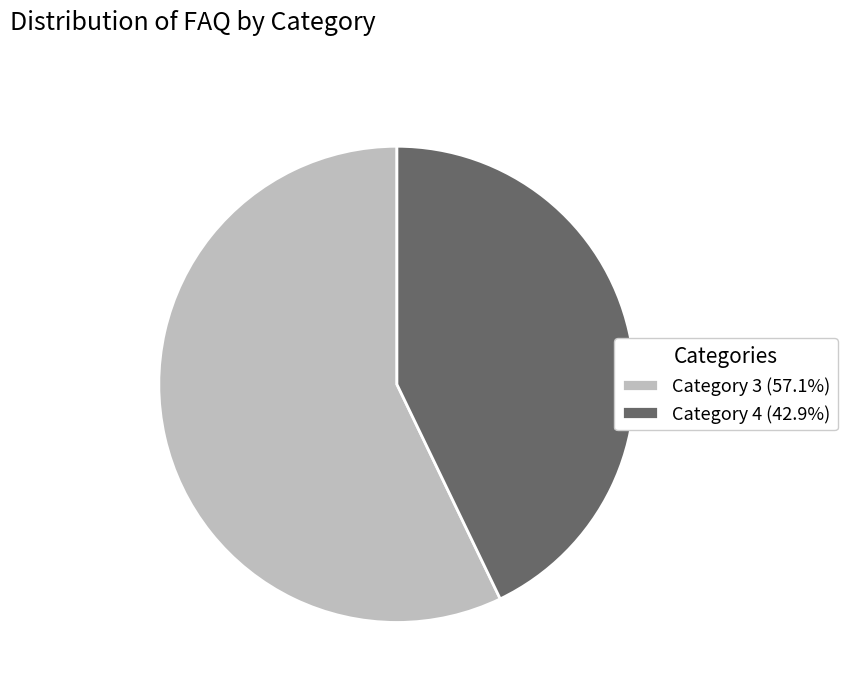

How many segments does this pie chart have?

2